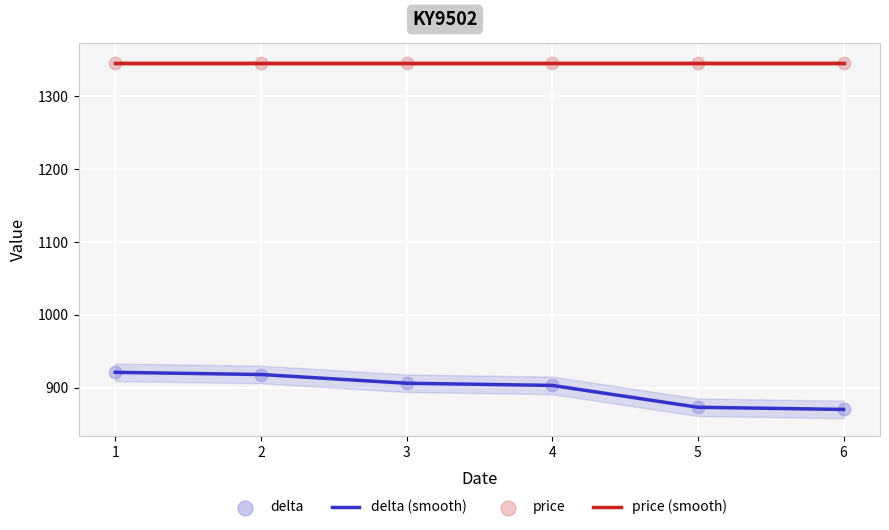

At which category is the sum across all series the highest?

1